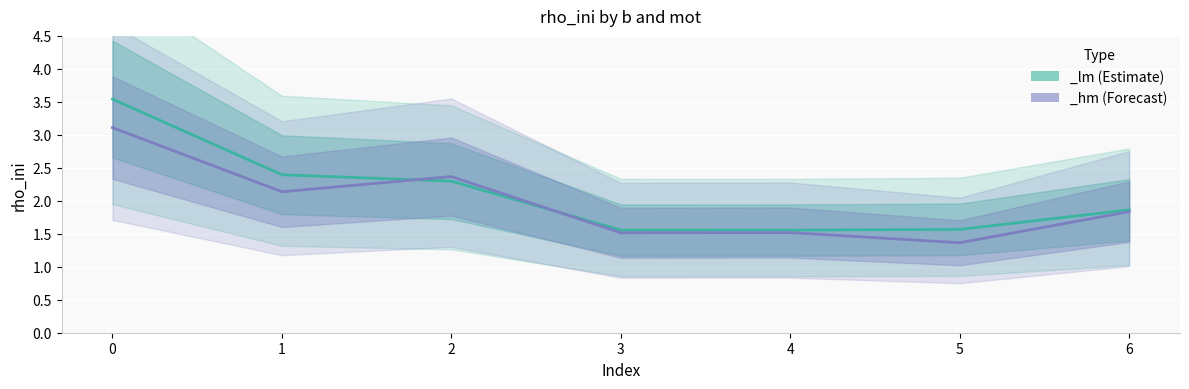

Is the value of _lm at 0 greater than the value of _hm at 3?

Yes